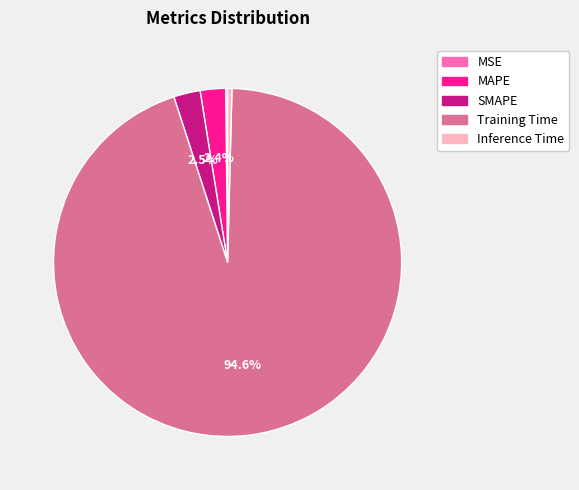

Is it true that MAPE is 2% of the pie?

True